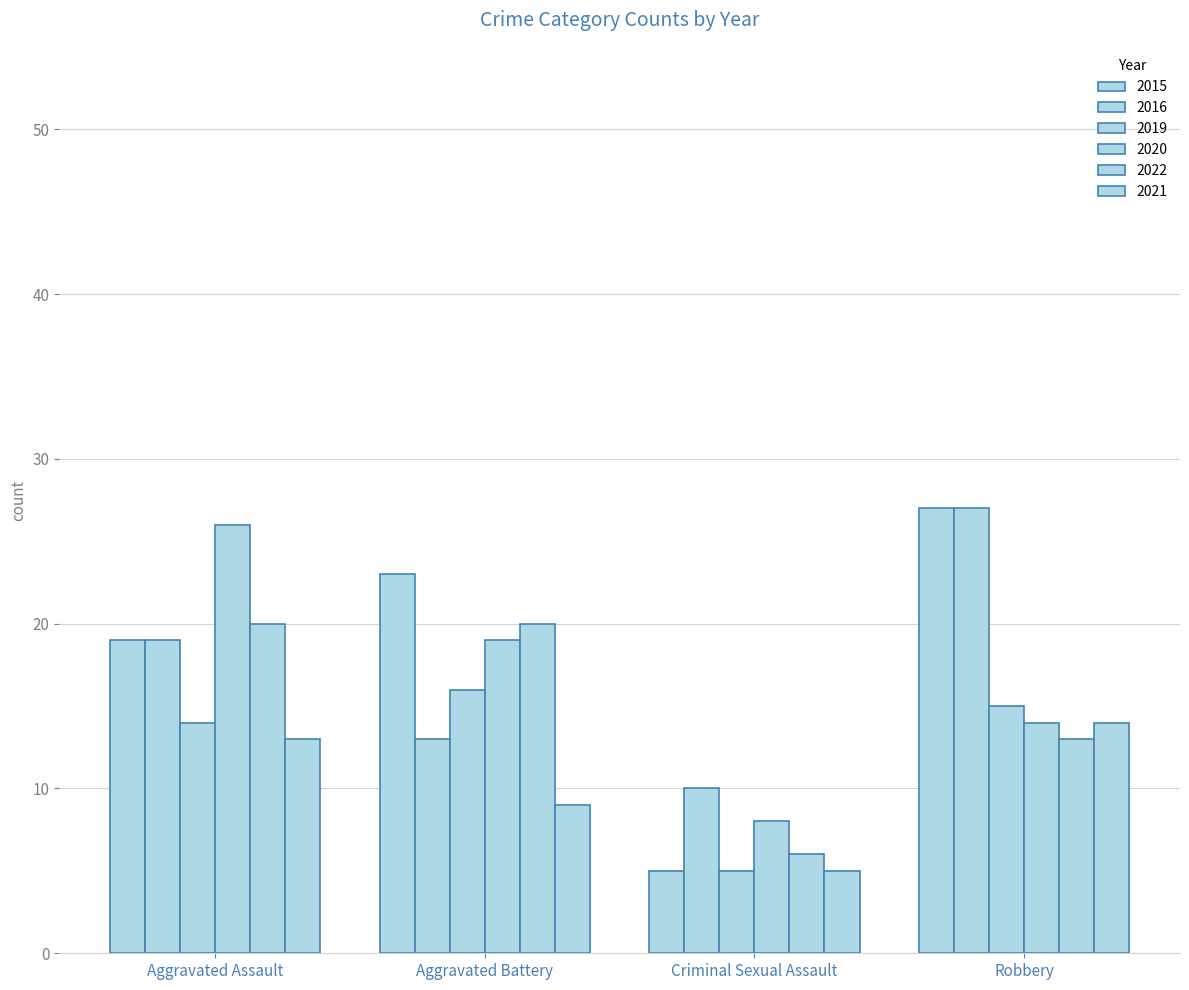

The 2019 series shows 5 at Criminal Sexual Assault. True or false?

True